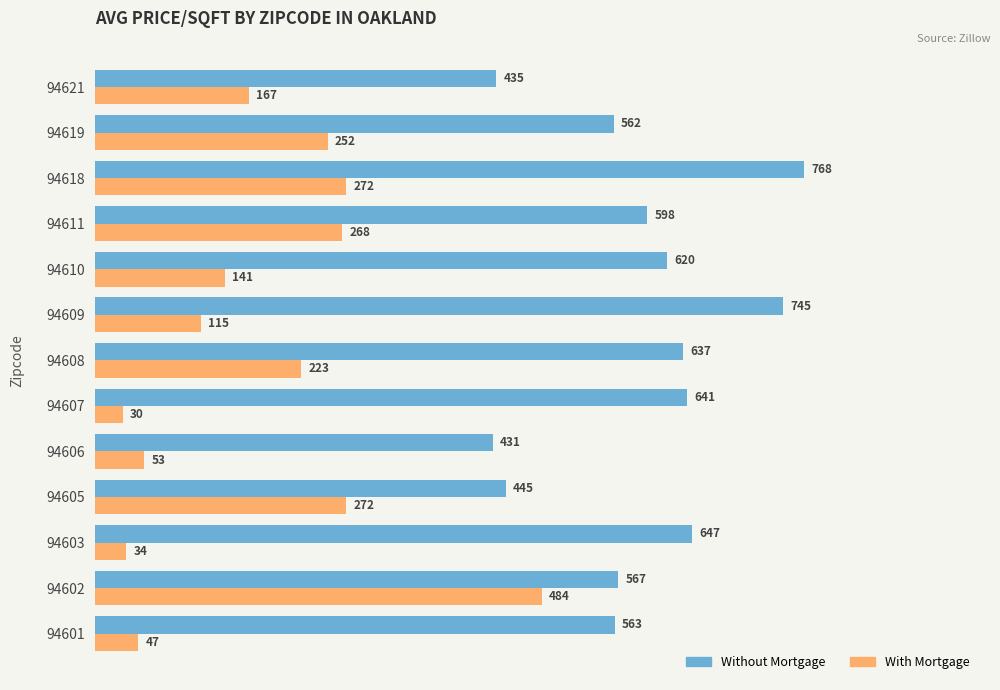

The With Mortgage series shows 115 at 94609. True or false?

True